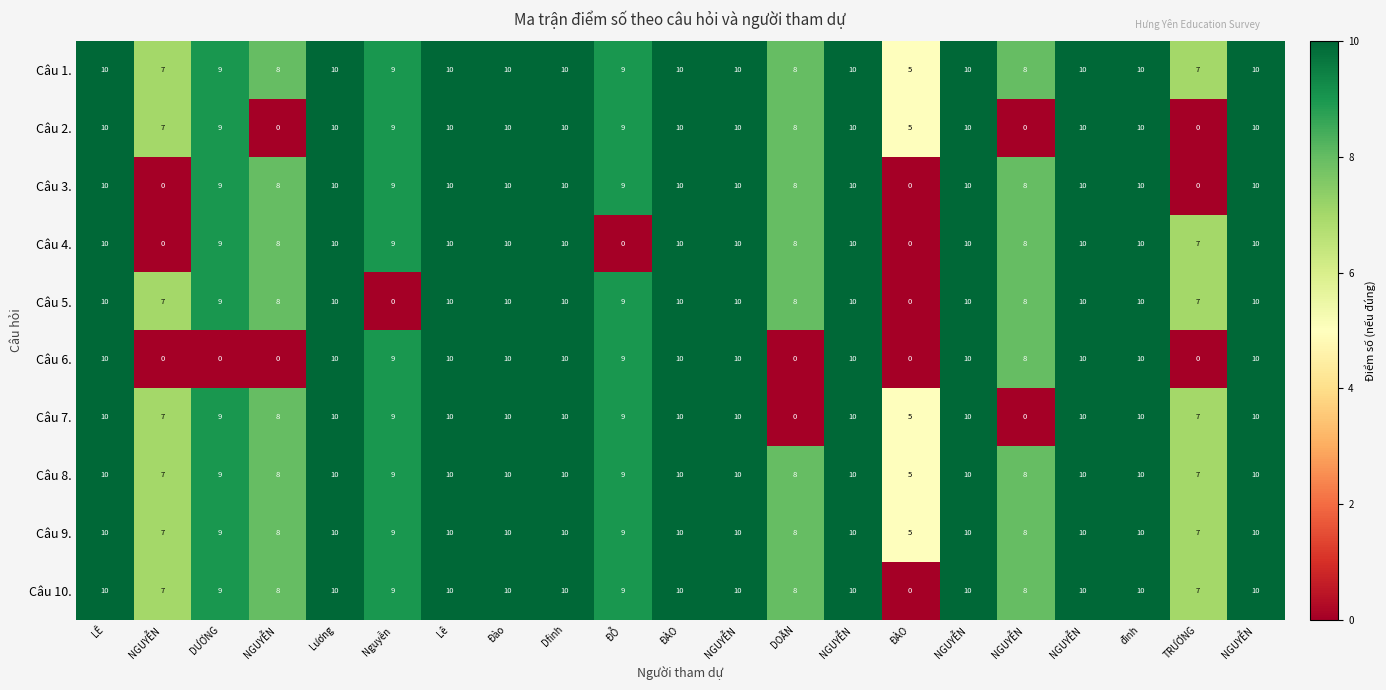

At which category does the chart reach its peak across all series?

LÊ